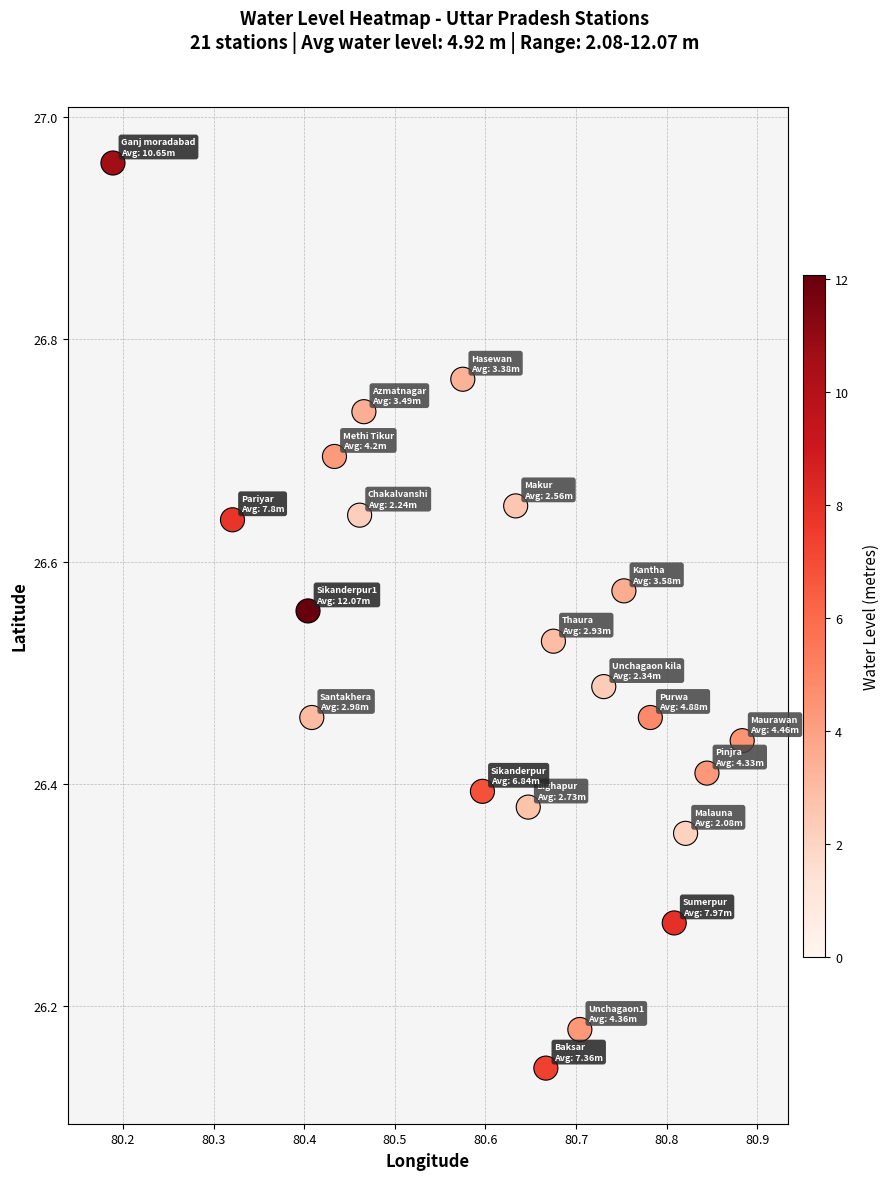

How many points are shown in the scatter plot?

21